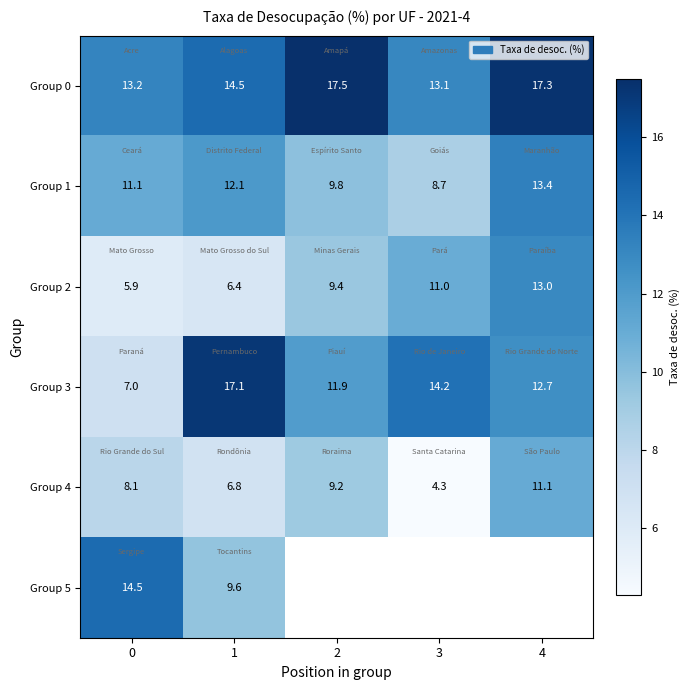

What is the smallest value displayed?

4.3